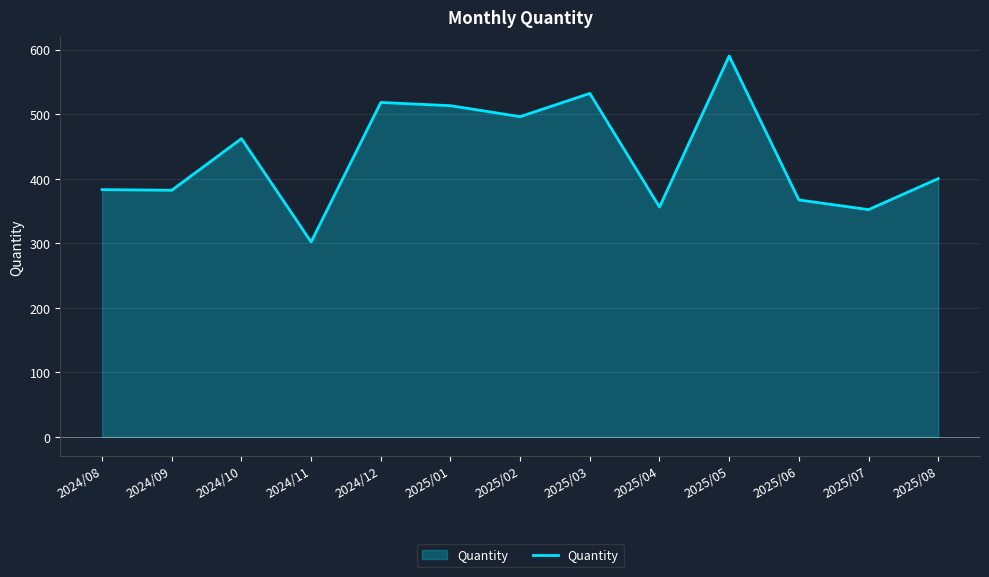

What value does the data have at 2024/11?

302